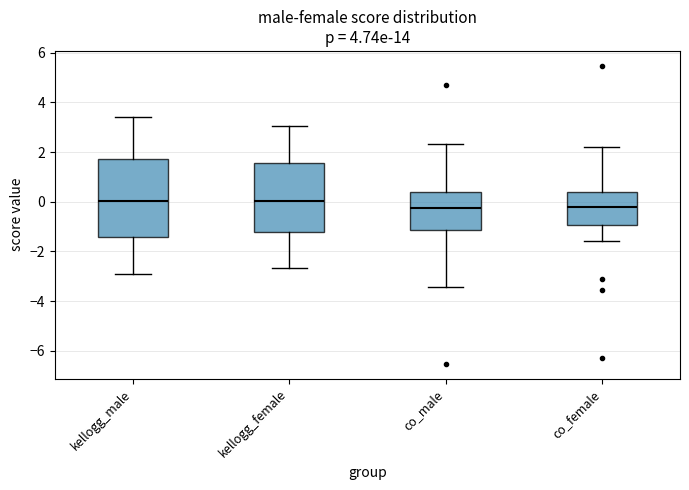

Comparing the boxes themselves (not the whiskers), which one is the tallest?

kellogg_male